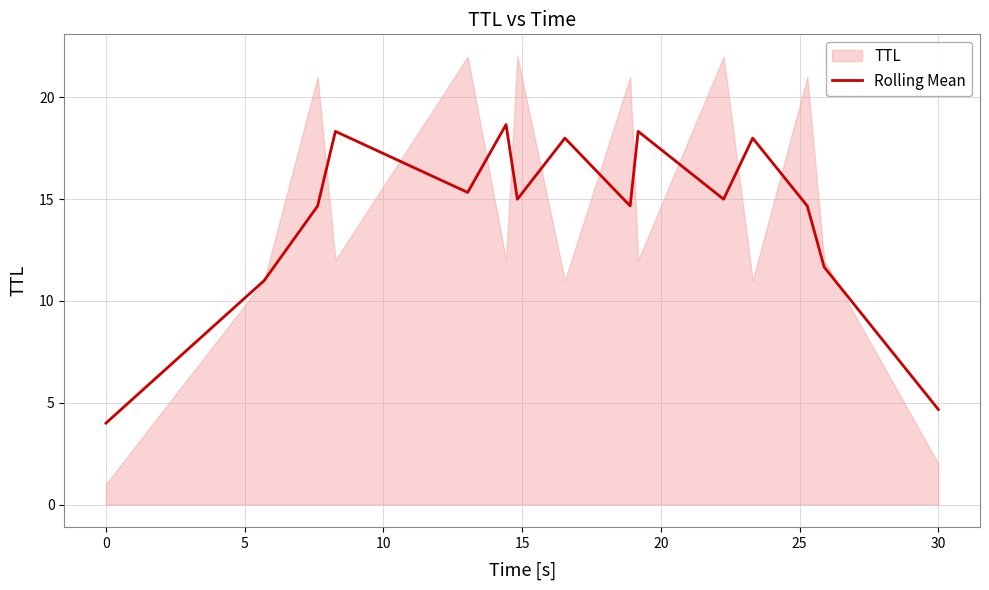

True or false: the data has more than 1 interior local peaks.

True